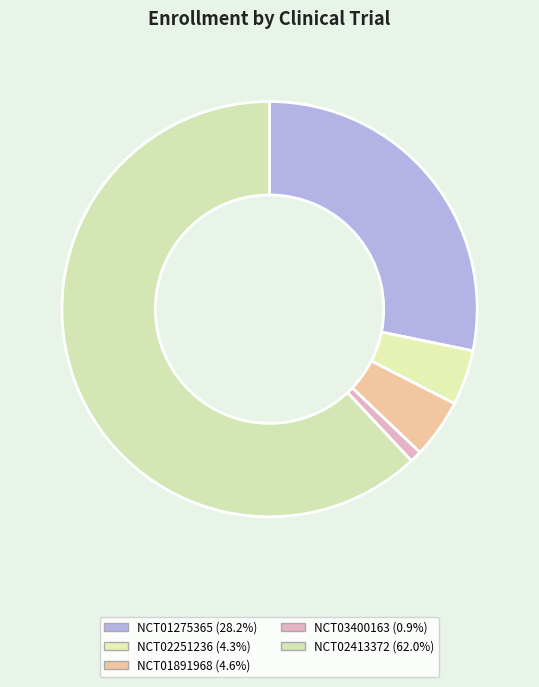

Rank the categories by value from highest to lowest.

NCT02413372, NCT01275365, NCT01891968, NCT02251236, NCT03400163